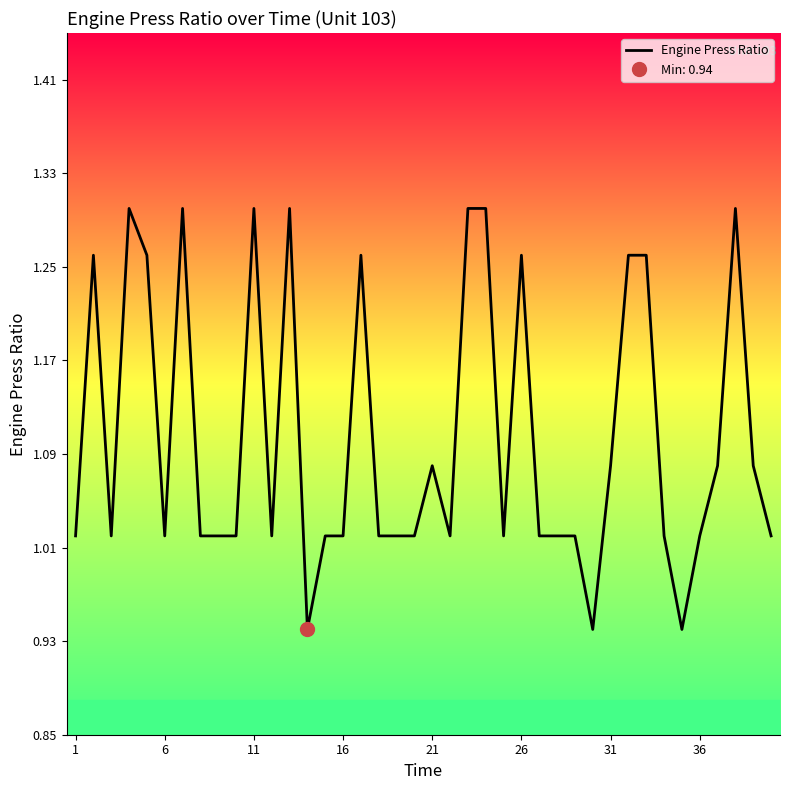

Is it true that Engine Press Ratio equals 0.5 at 26?

False